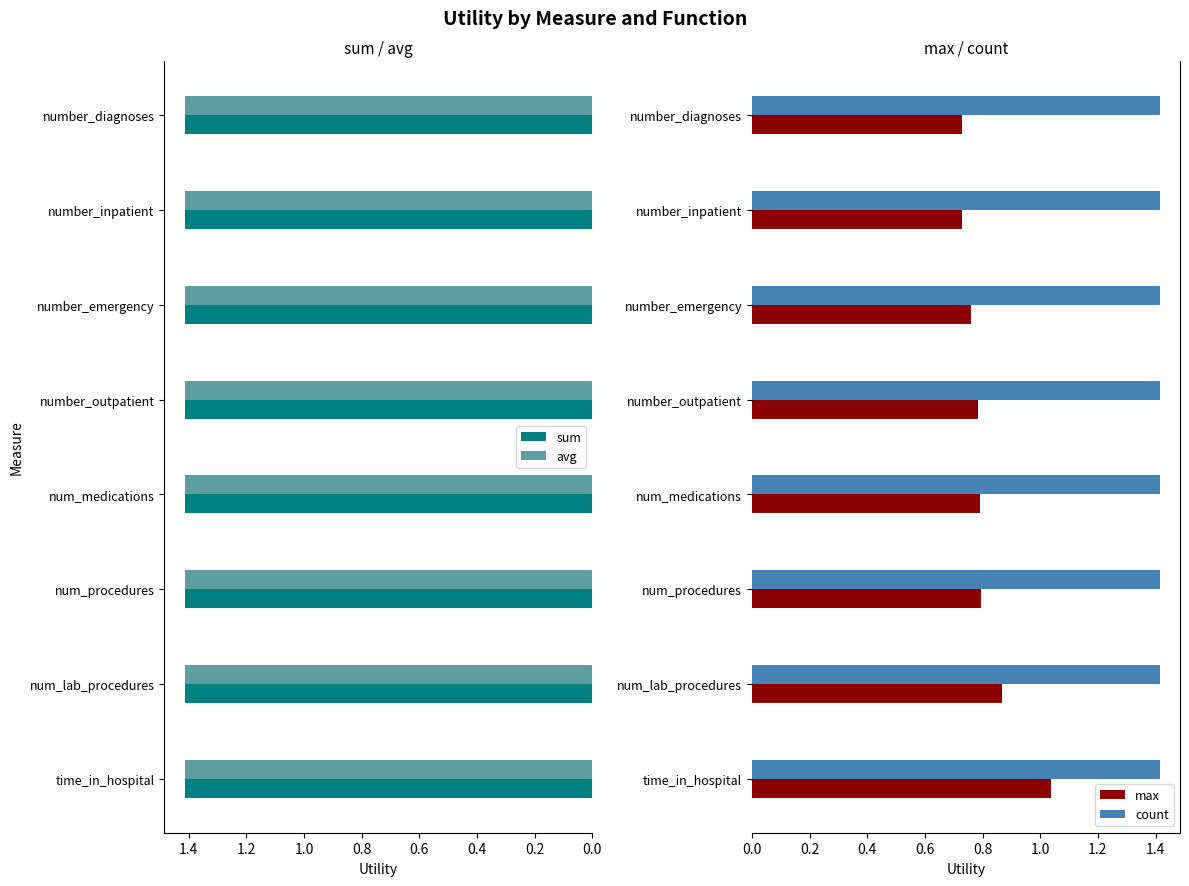

The count series shows 1.4 at number_inpatient. True or false?

True